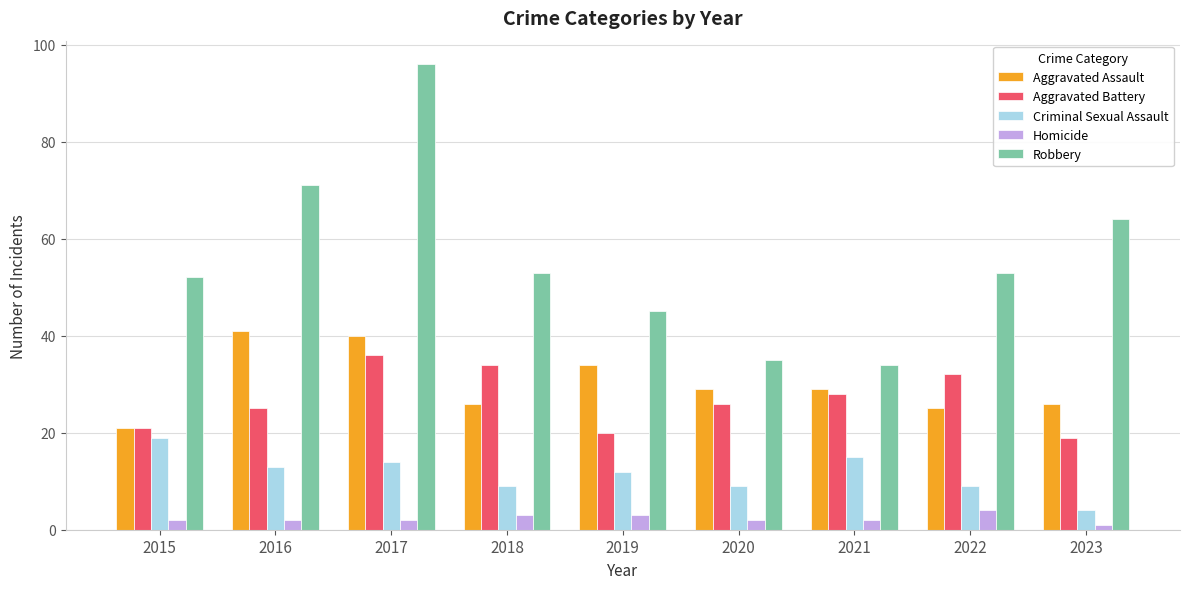

Reading right to left, what are all the values shown in this chart?

Aggravated Assault: 2023=26	2022=25	2021=29	2020=29	2019=34	2018=26	2017=40	2016=41	2015=21
Aggravated Battery: 2023=19	2022=32	2021=28	2020=26	2019=20	2018=34	2017=36	2016=25	2015=21
Criminal Sexual Assault: 2023=4	2022=9	2021=15	2020=9	2019=12	2018=9	2017=14	2016=13	2015=19
Homicide: 2023=1	2022=4	2021=2	2020=2	2019=3	2018=3	2017=2	2016=2	2015=2
Robbery: 2023=64	2022=53	2021=34	2020=35	2019=45	2018=53	2017=96	2016=71	2015=52